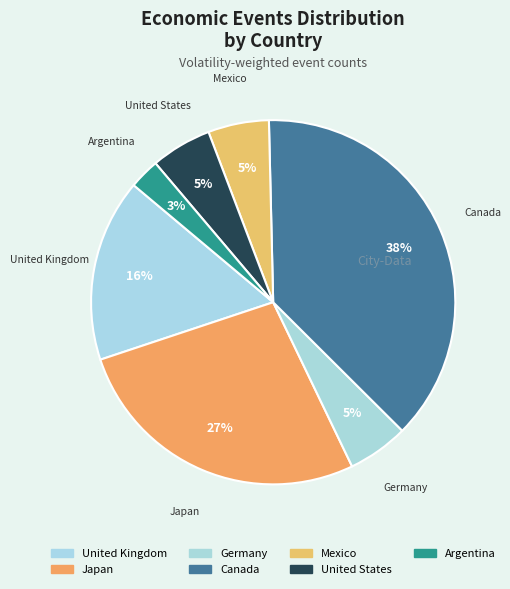

How many slices are in this pie chart?

7